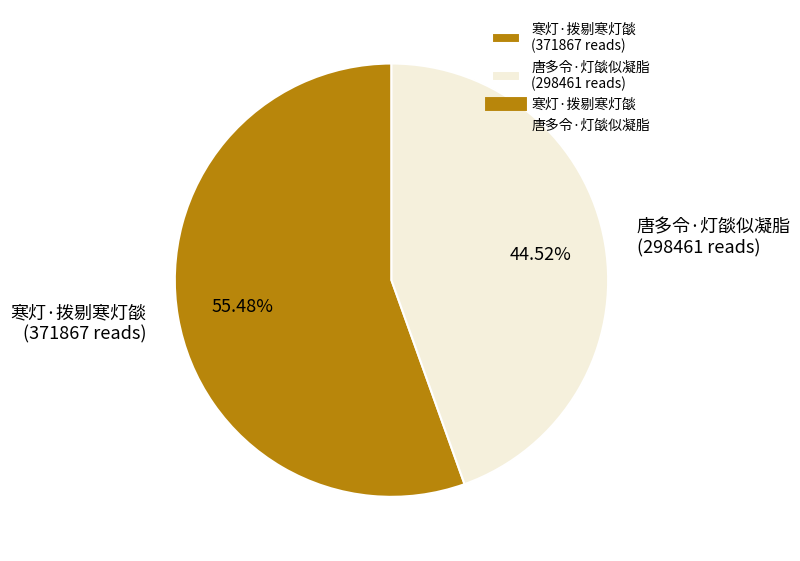

To the nearest percent, what is the combined percentage of 寒灯·拨剔寒灯燄 and 唐多令·灯燄似凝脂?

100%